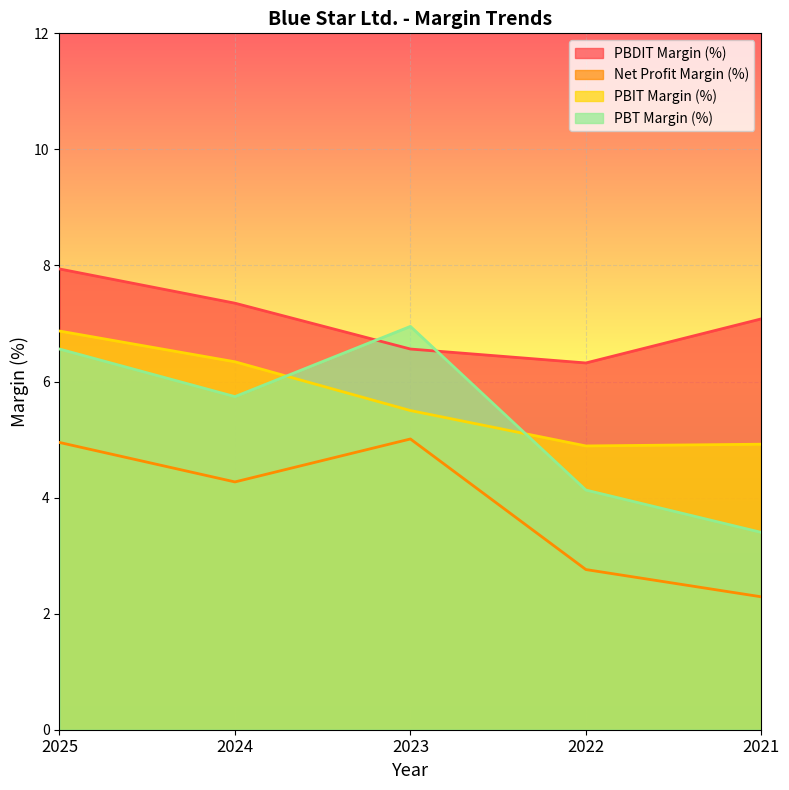

How many distinct data groups are displayed?

4